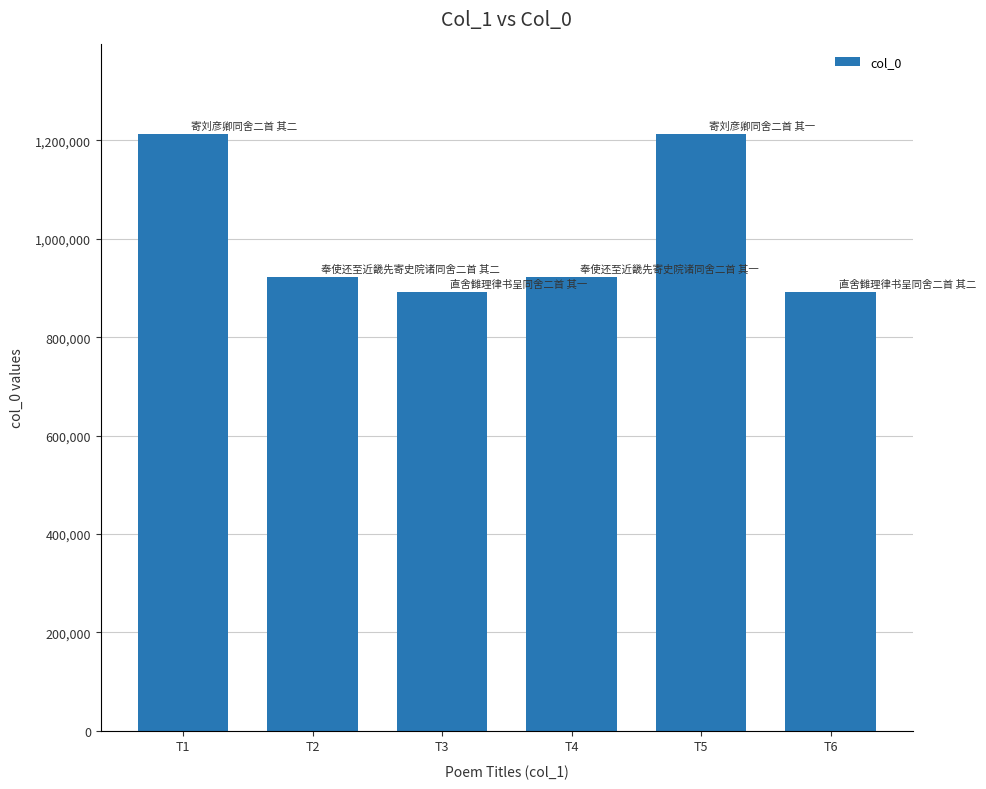

What is the average value?

1009487